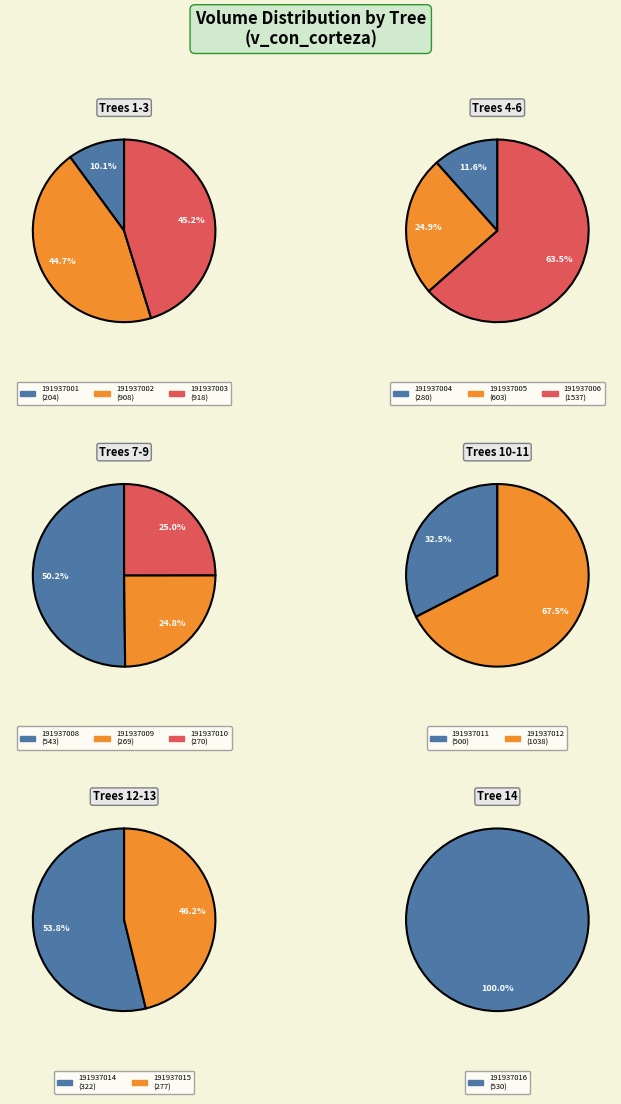

What percentage do 191937016 and 191937001 together represent?

9.0%